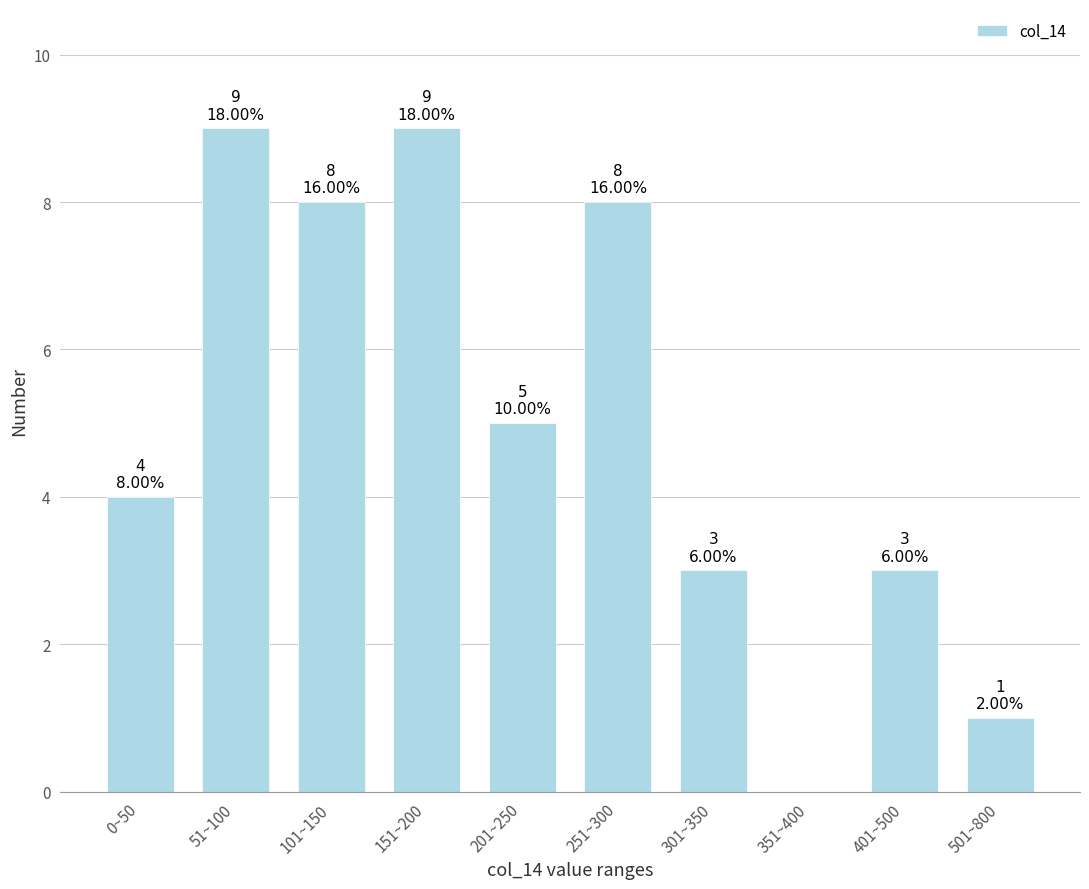

Reading left to right, extract all data points from this chart.

0~50=4	51~100=9	101~150=8	151~200=9	201~250=5	251~300=8	301~350=3	351~400=0	401~500=3	501~800=1